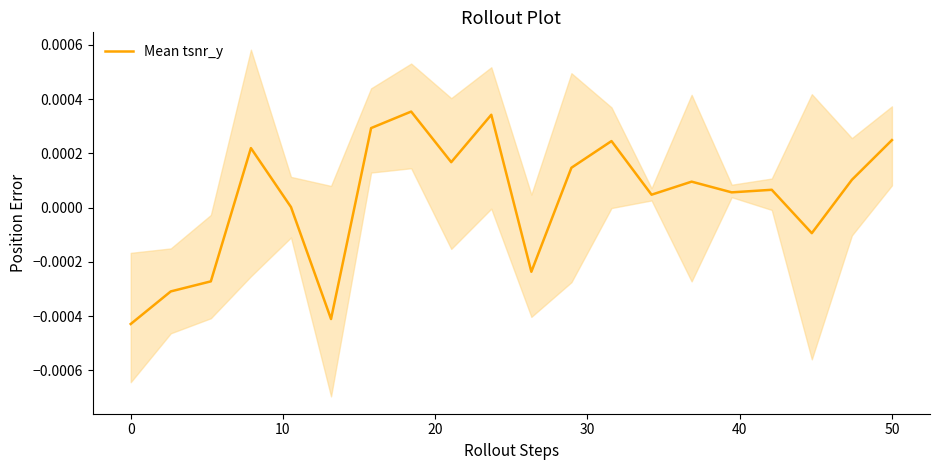

The chart shows a value of 0.0 at 15. True or false?

False